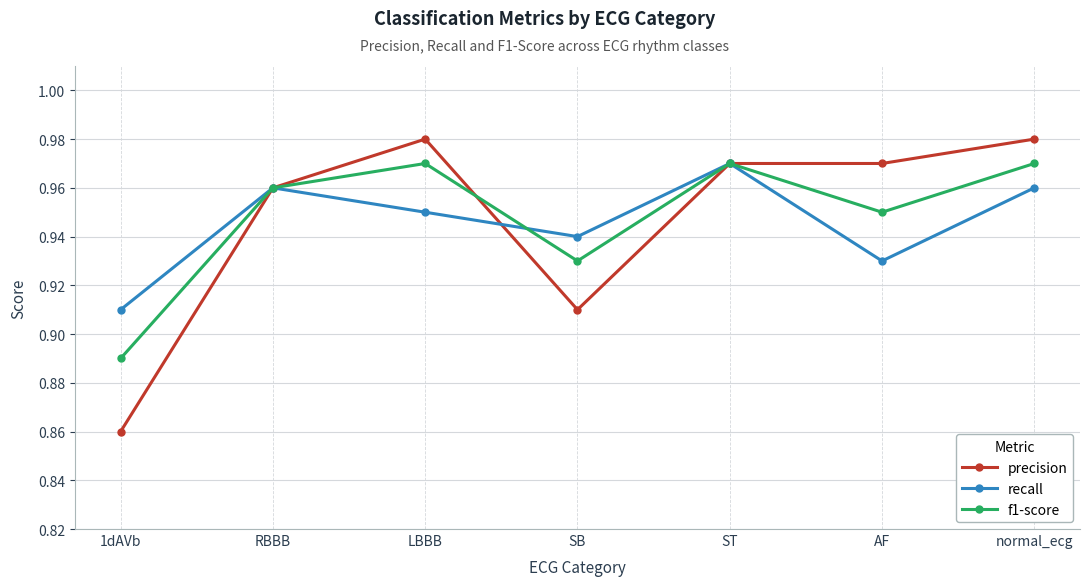

Is it true that f1-score equals 1.5 at SB?

False